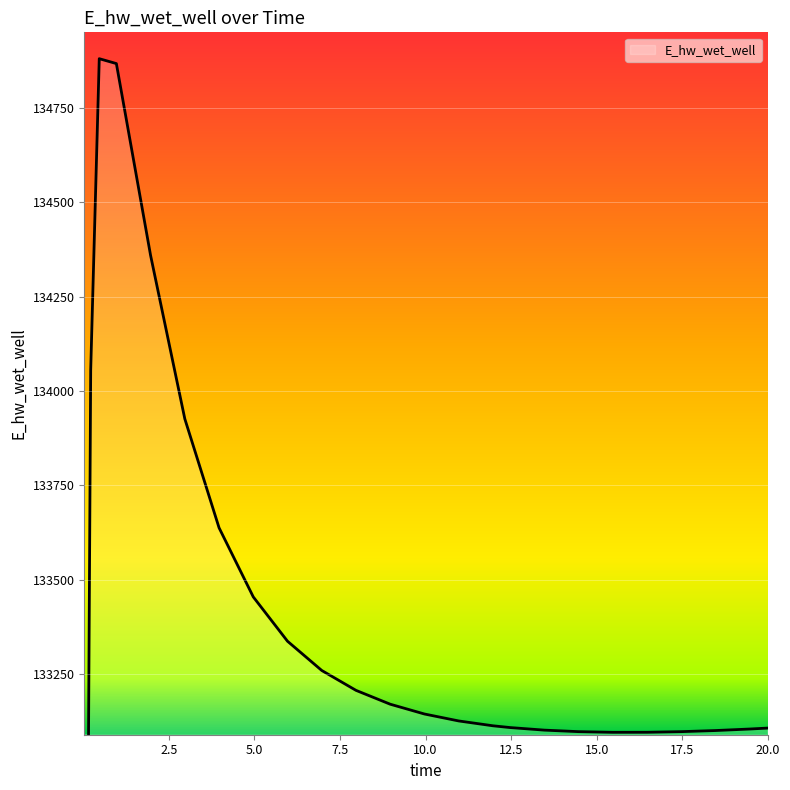

Reading right to left, transcribe all the data shown in this chart.

133107.6	133105.1	133101.1	133098.1	133096.5	133096.4	133098.2	133102.2	133109.0	133113.7	133126.5	133144.9	133170.8	133207.5	133260.1	133337.5	133454.9	133638.0	133926.3	134359.1	134867.3	134880.2	134055.4	132146.8	129164.0